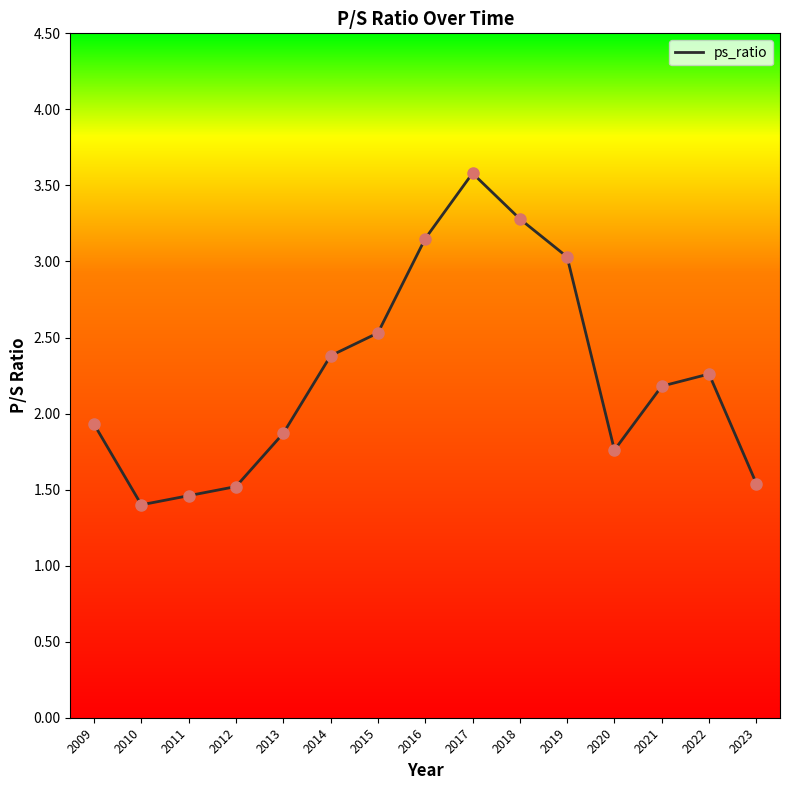

Between 2014 and 2020, which is larger?

2014